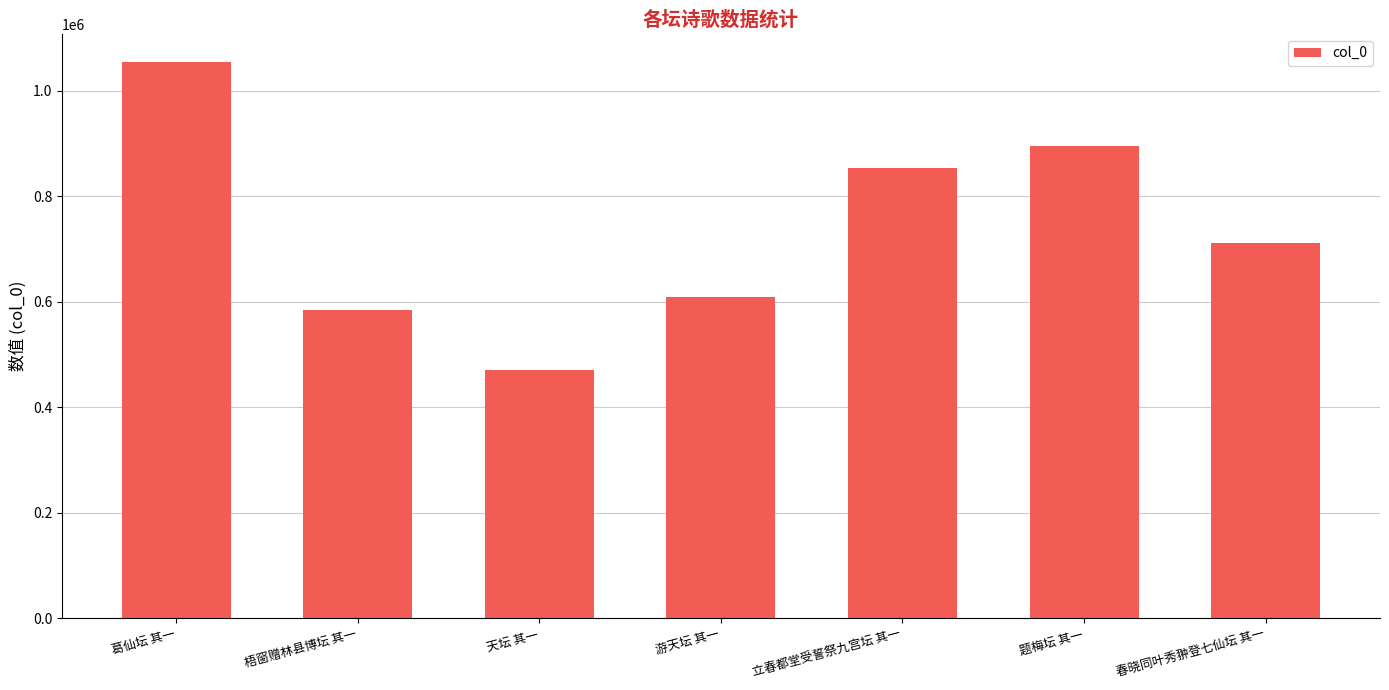

What is the label of the 4th bar from the left?

游天坛 其一